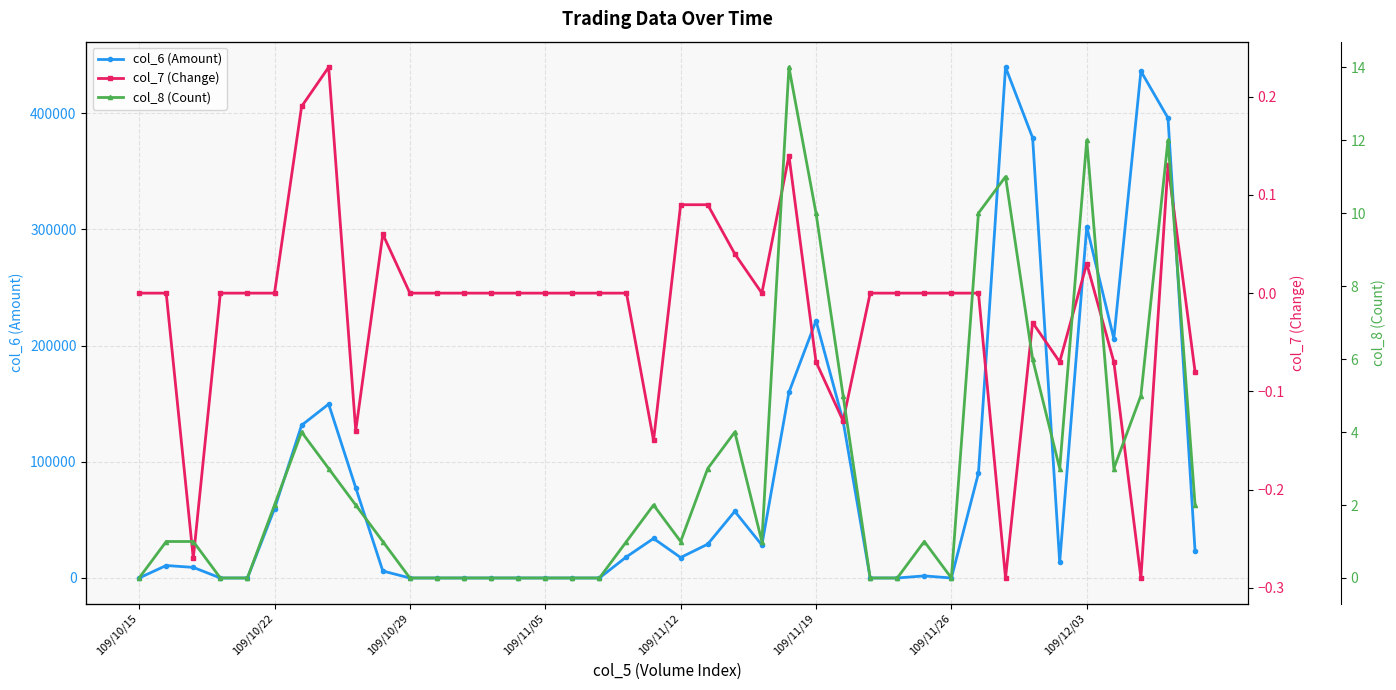

What position from the right is 19?

21